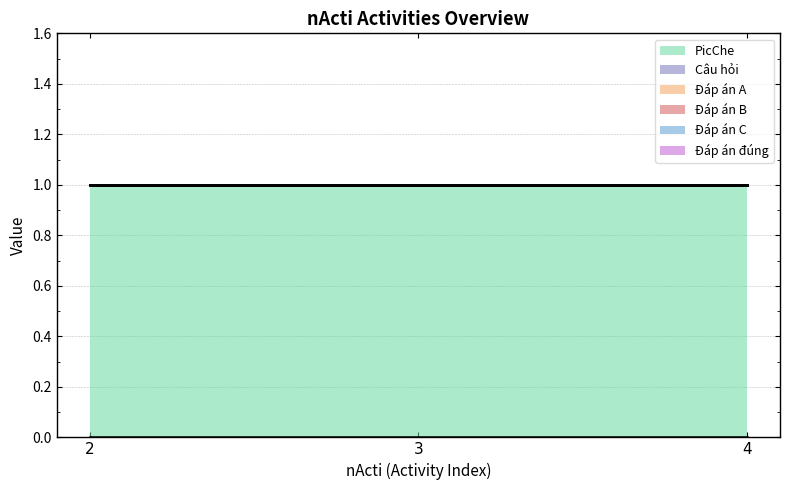

How many lines are shown in the chart?

6